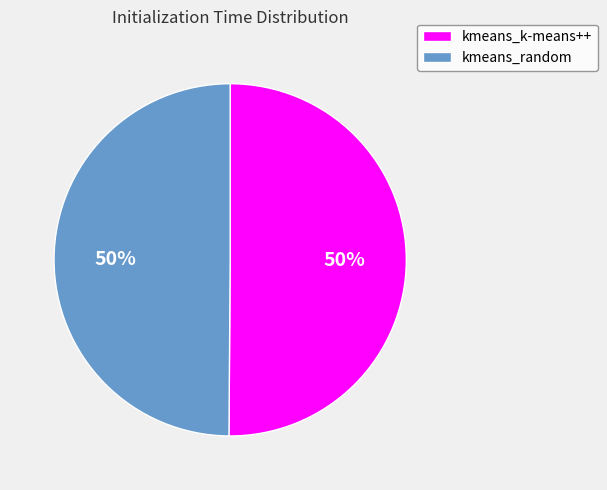

Do kmeans_random and kmeans_k-means++ together represent more than half of the pie?

Yes